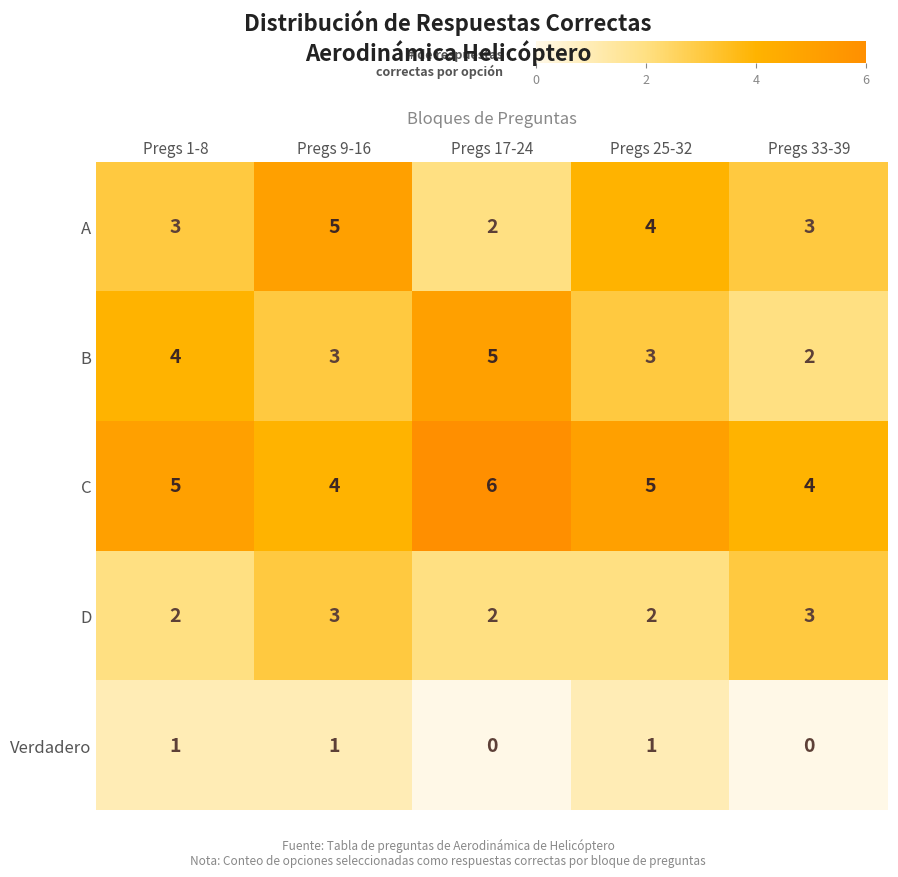

The A series shows 3 at Pregs 1-8. True or false?

True